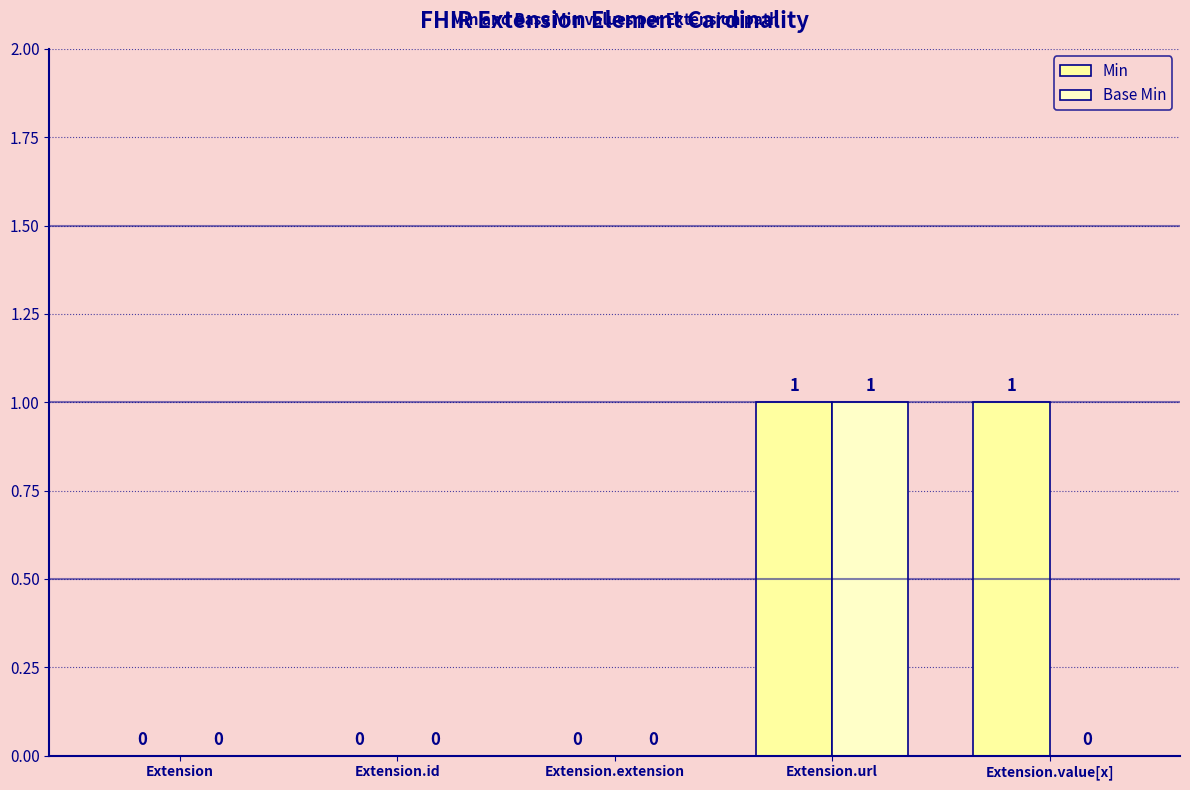

Reading left to right, what are all the values shown in this chart?

Min: Extension=0	Extension.id=0	Extension.extension=0	Extension.url=1	Extension.value[x]=1
Base Min: Extension=0	Extension.id=0	Extension.extension=0	Extension.url=1	Extension.value[x]=0